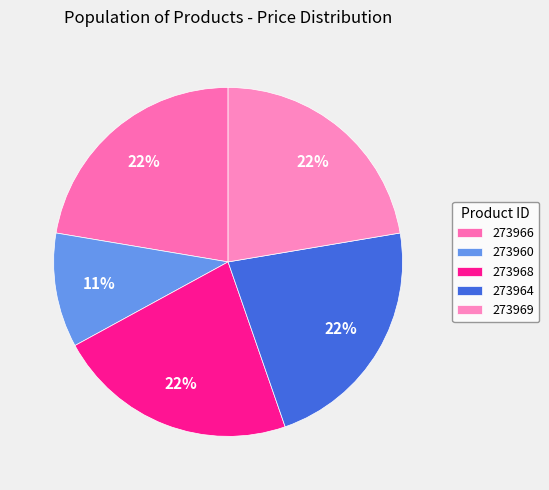

Combined, do 273969 and 273964 account for over 50%?

No